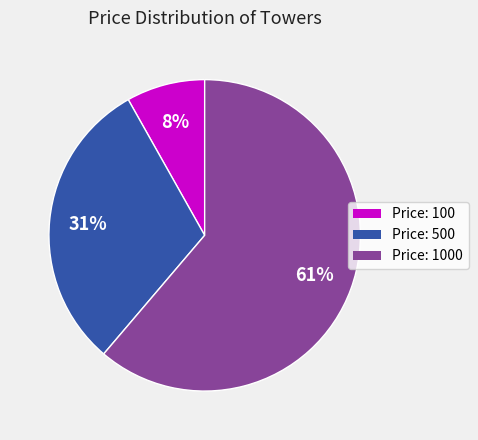

Which category has the biggest portion of the pie?

Price: 1000